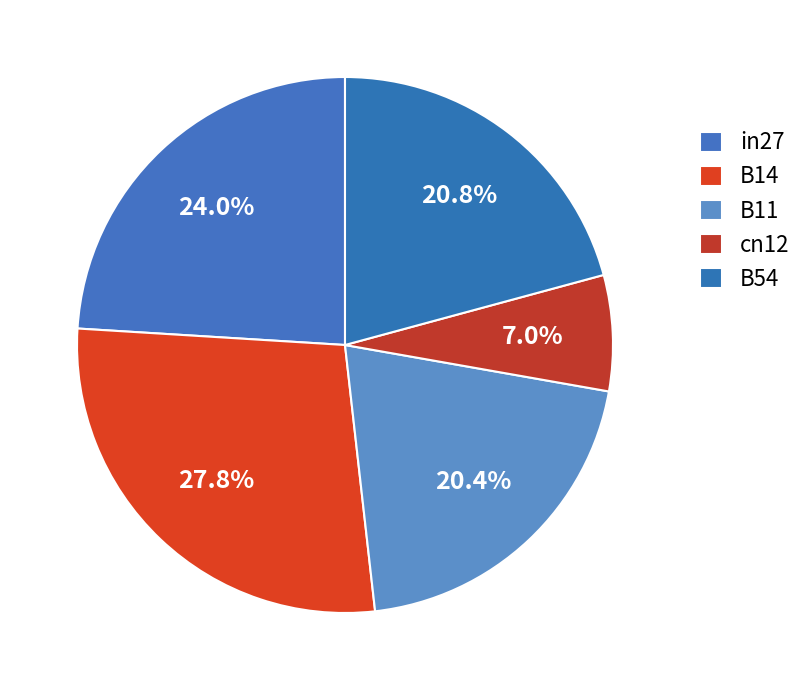

How many segments does this pie chart have?

5